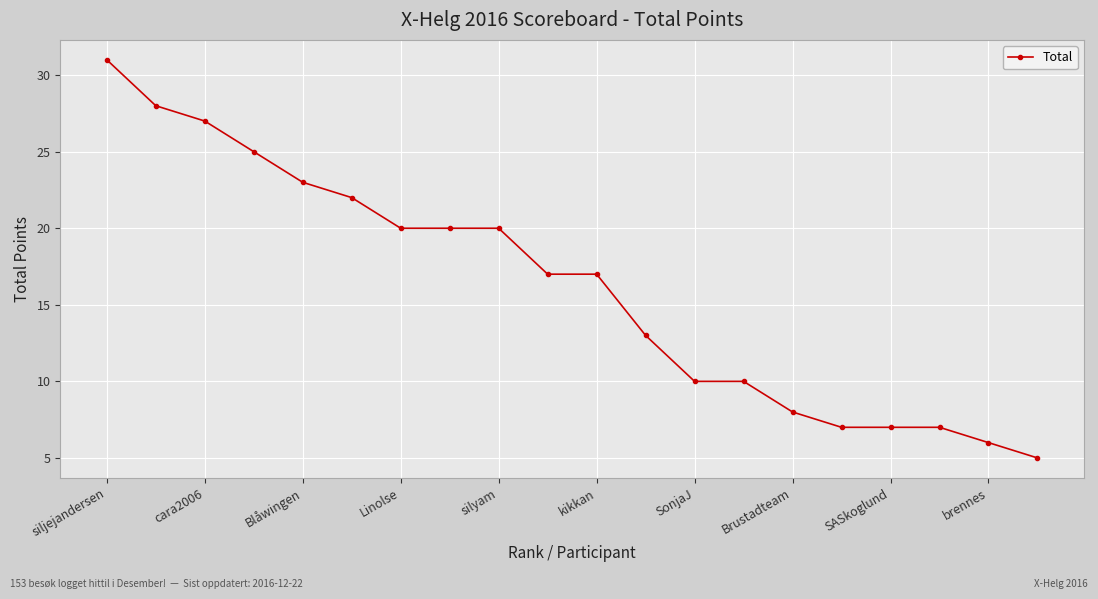

What is the smallest value displayed?

5